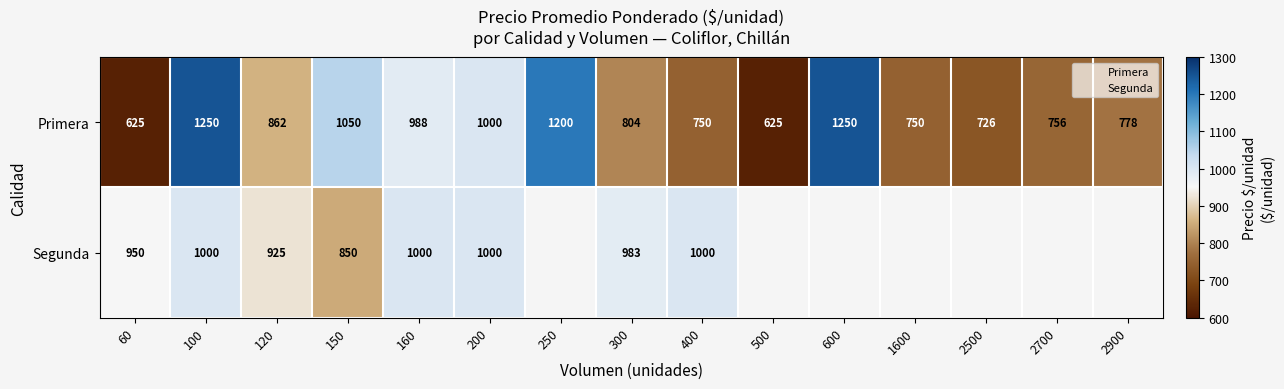

What is the sum of the values at 1600 and 500?

1375